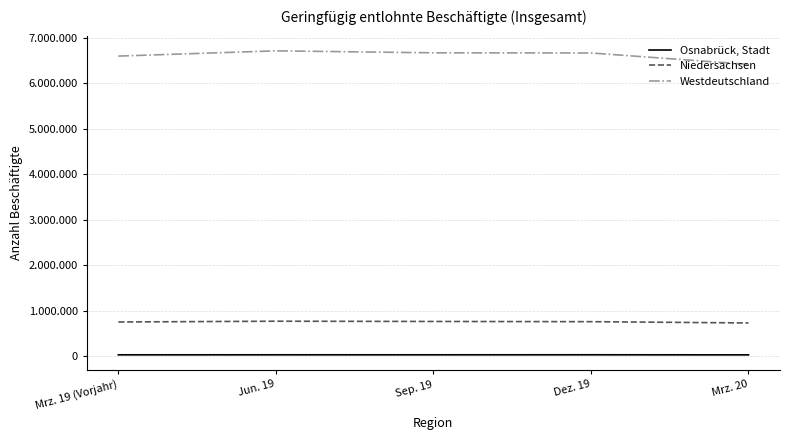

What are all the series names shown in the legend?

Osnabrück, Stadt, Niedersachsen, Westdeutschland